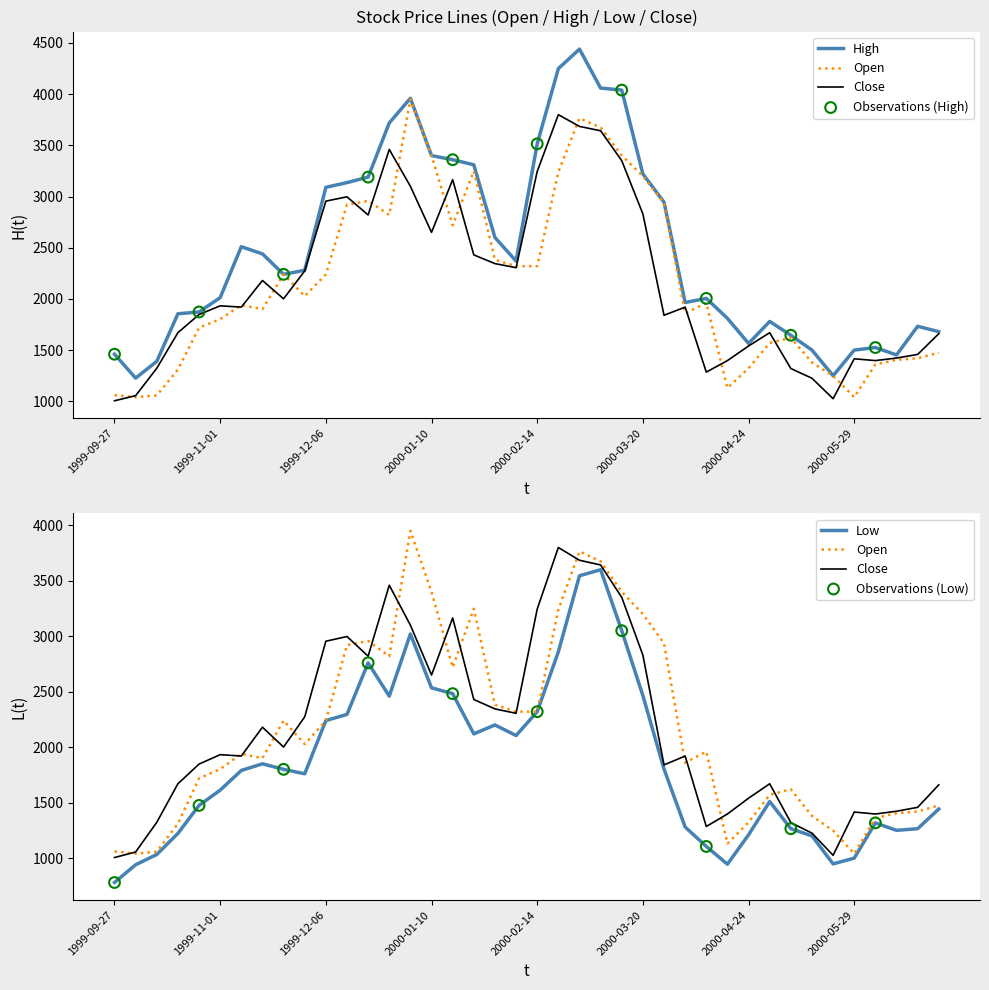

What is the total value across all series at 2000-03-13?

13840.0